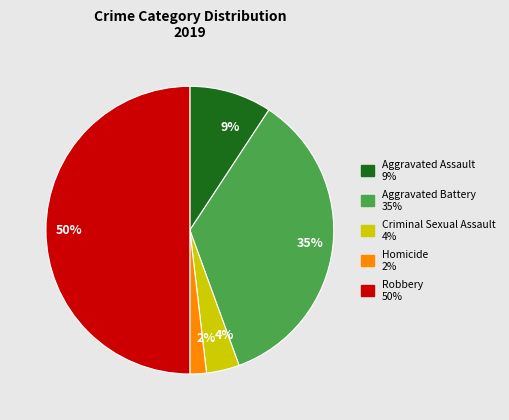

Which has a higher value, Robbery or Aggravated Battery?

Robbery